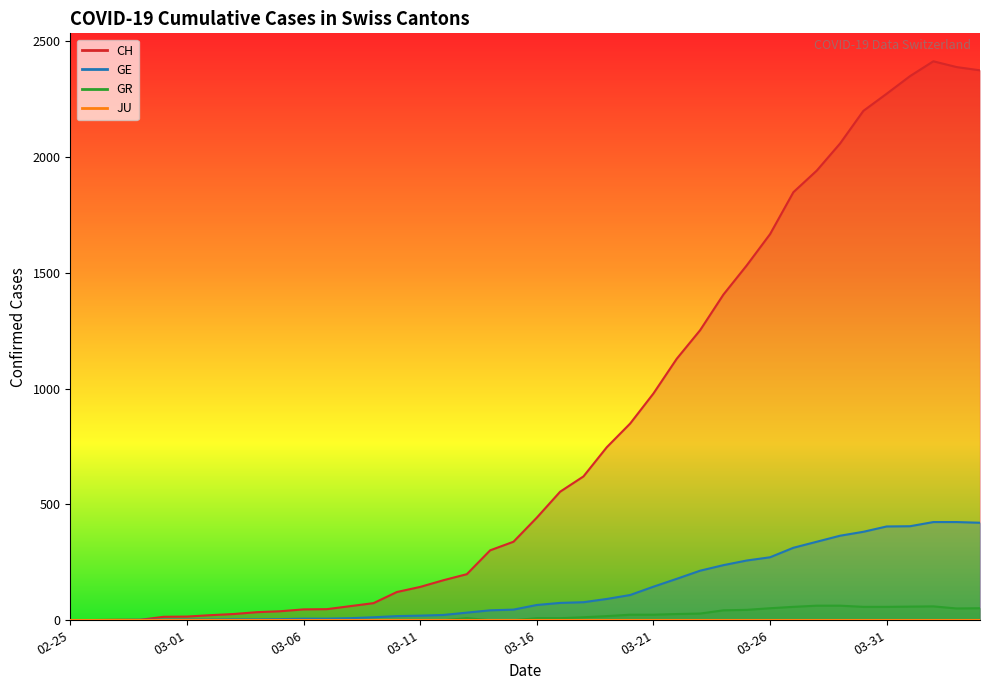

How many values in the CH series are below 443?

20